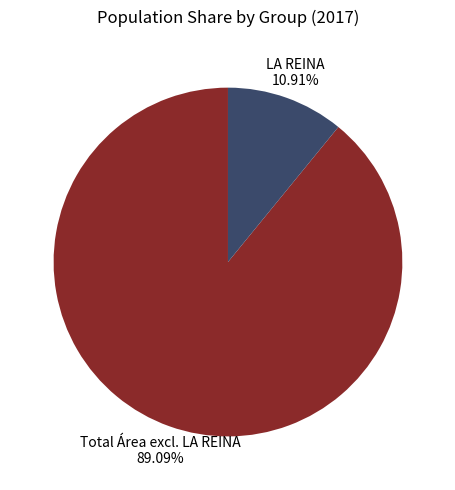

Is there any slice that represents more than half of the pie?

Yes